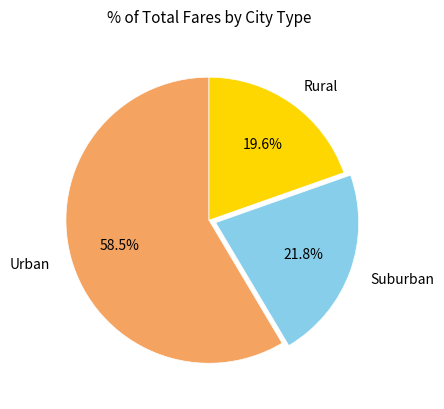

What is the largest slice in the pie chart?

Urban